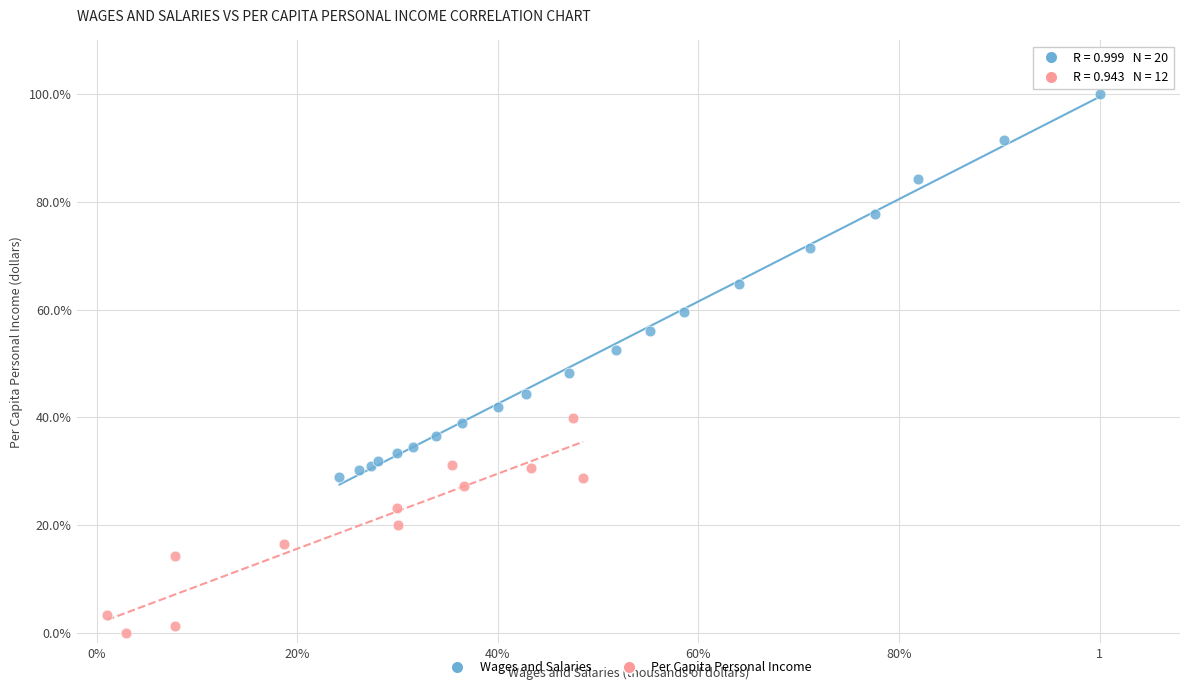

What are all the series names shown in the legend?

Wages and Salaries, Per Capita Personal Income